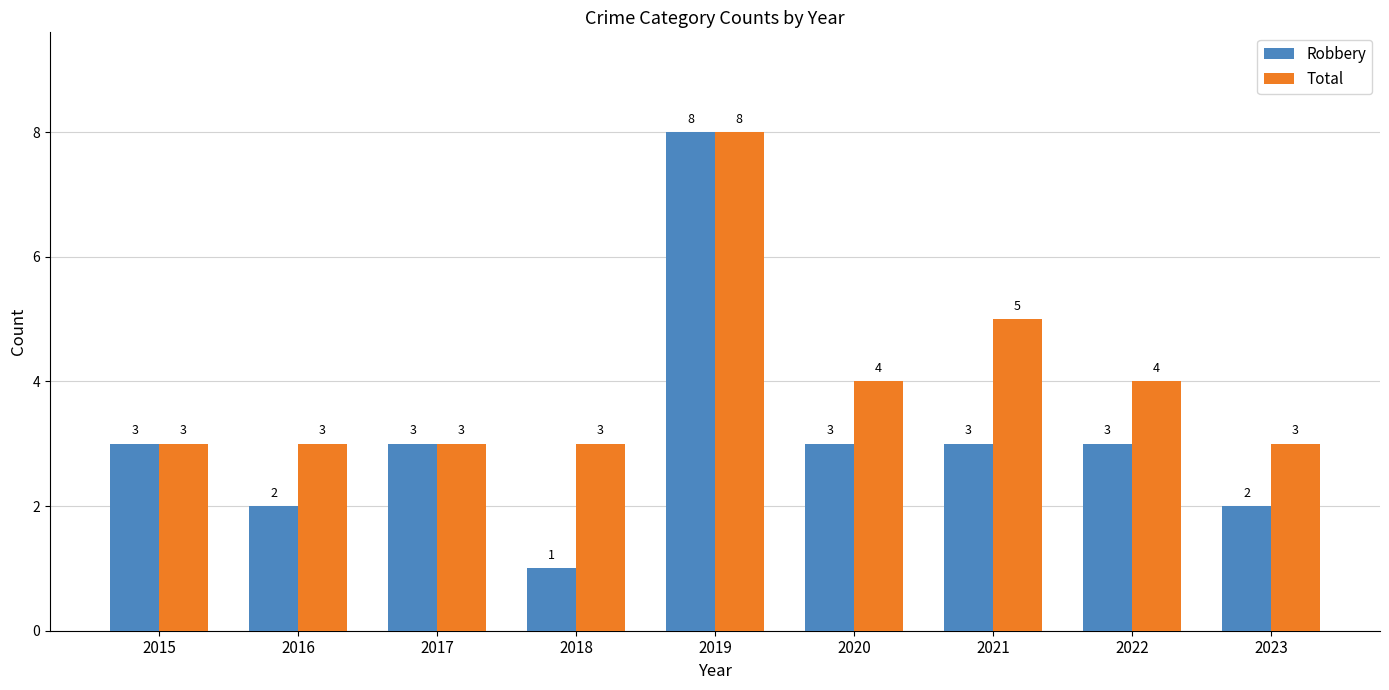

Read the Total value at 2020.

4